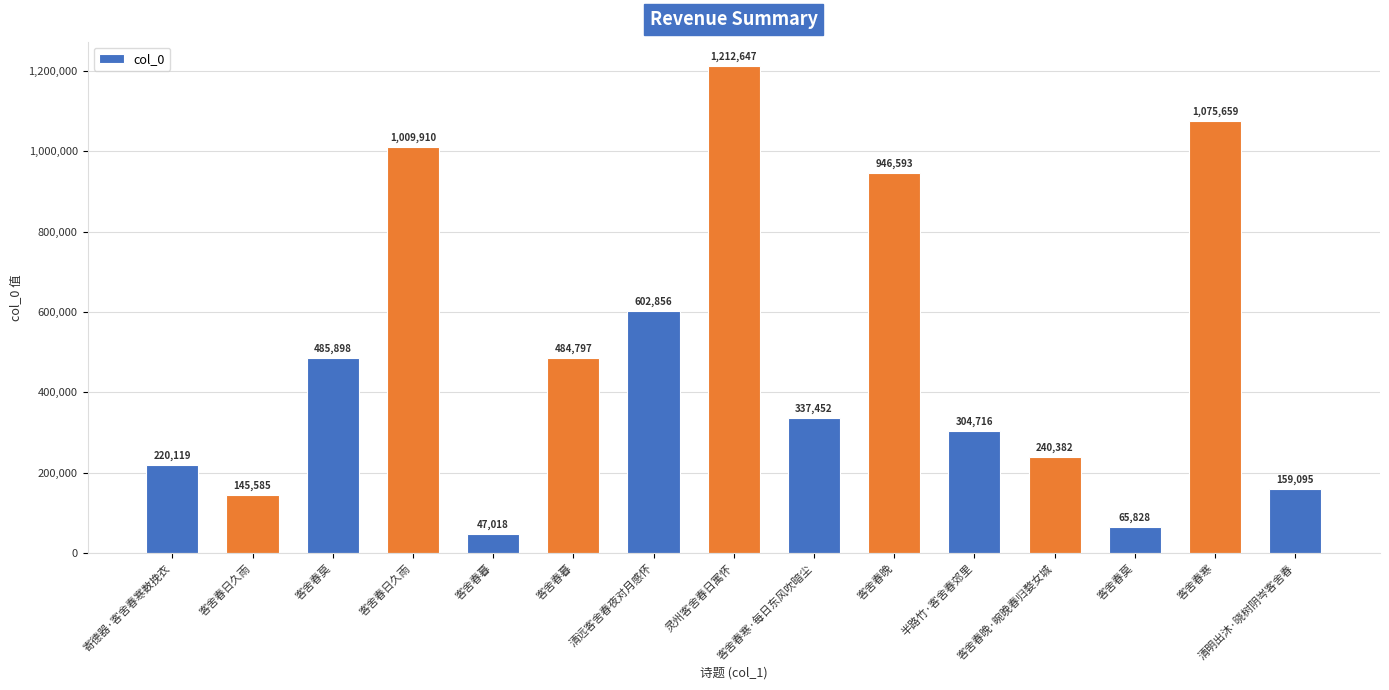

Are the bars grouped side by side (vs. stacked)?

No